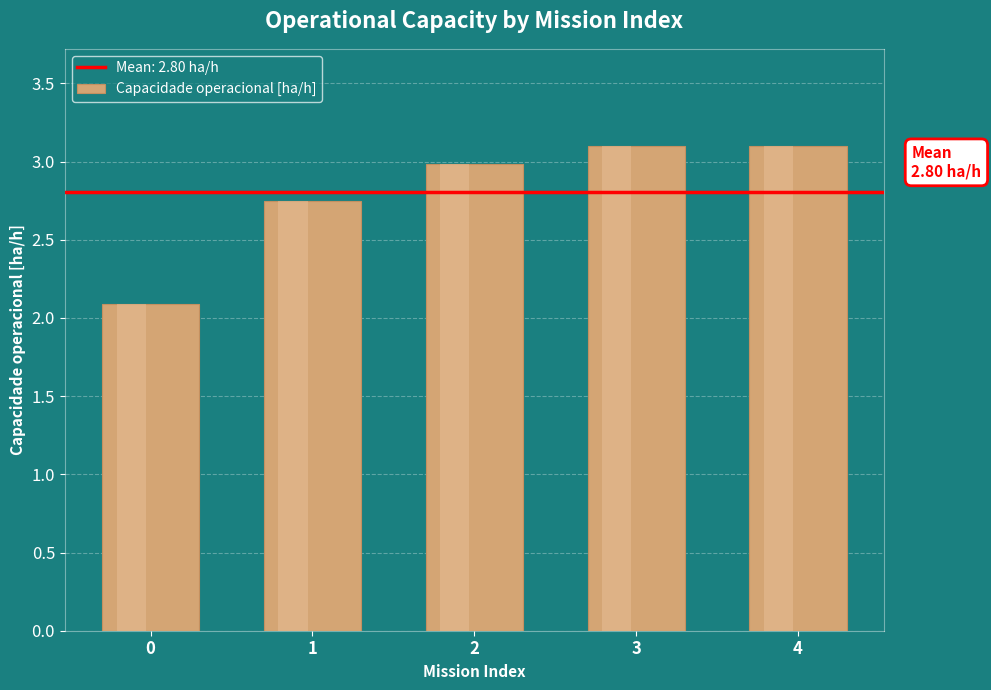

What is the value of the 3rd bar from the left?

3.0